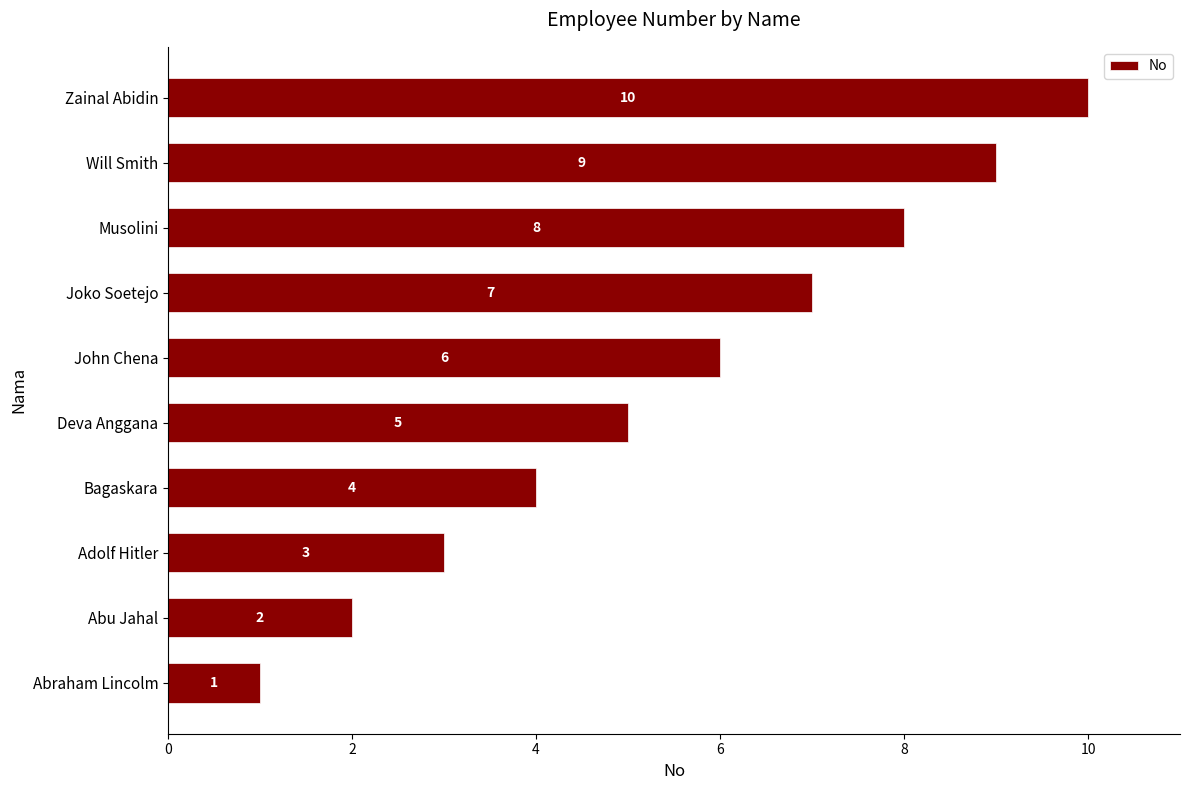

Which has a higher value, Abraham Lincolm or Joko Soetejo?

Joko Soetejo